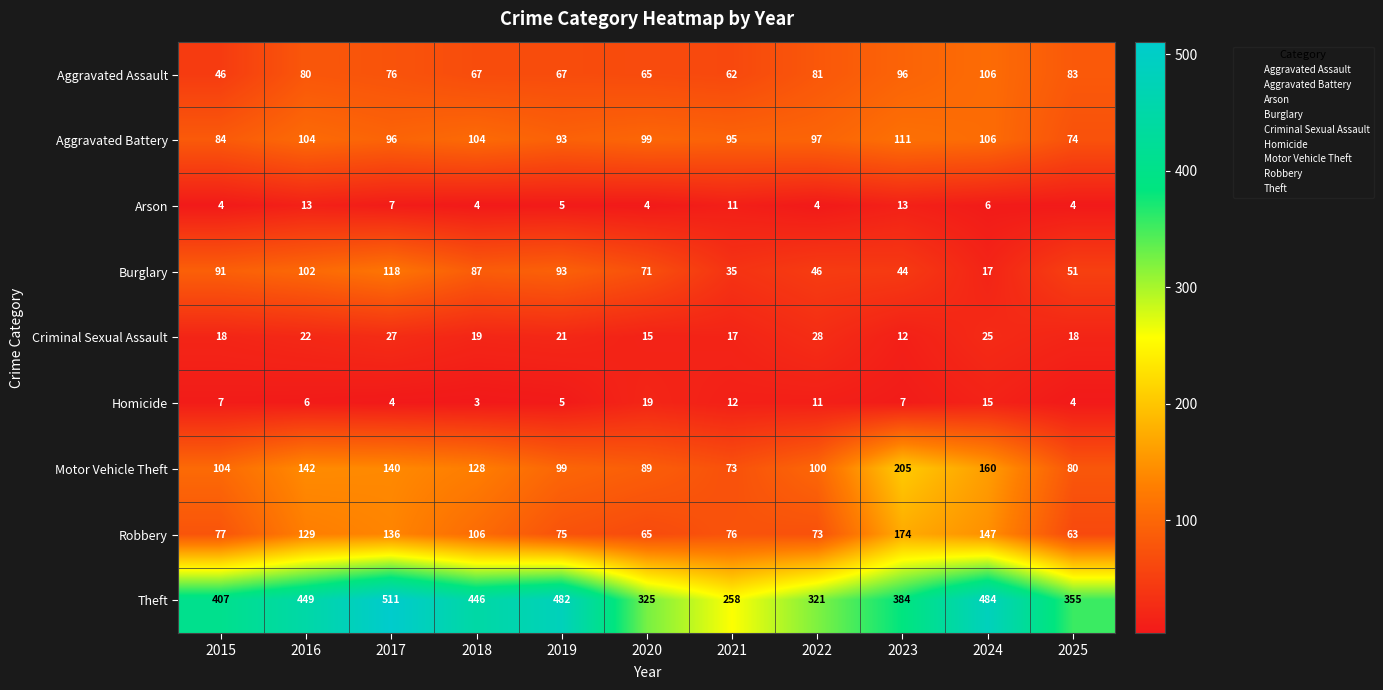

Which series has the largest range (max minus min)?

Theft